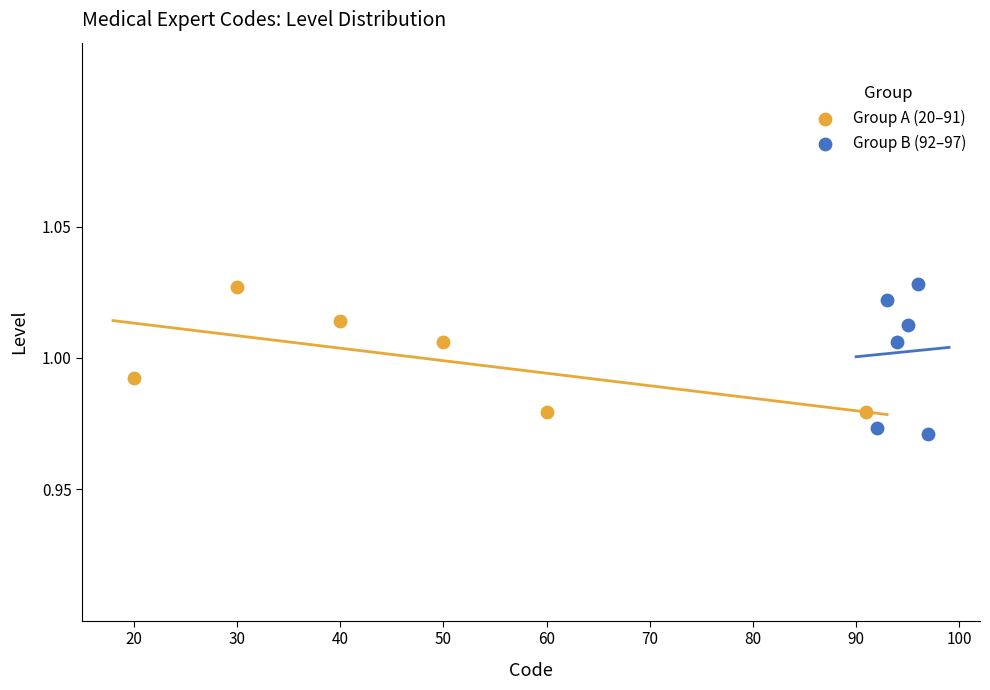

Which series has the widest spread of Y values?

Group B (92–97)